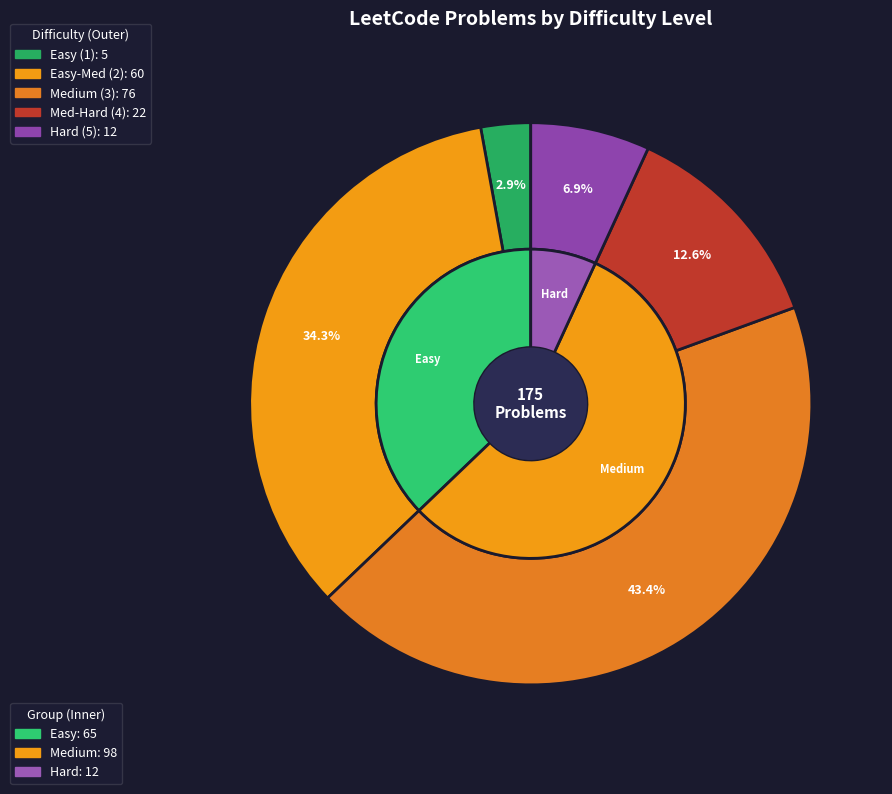

Combined, what portion of the pie is 2 and 3?

77.7%